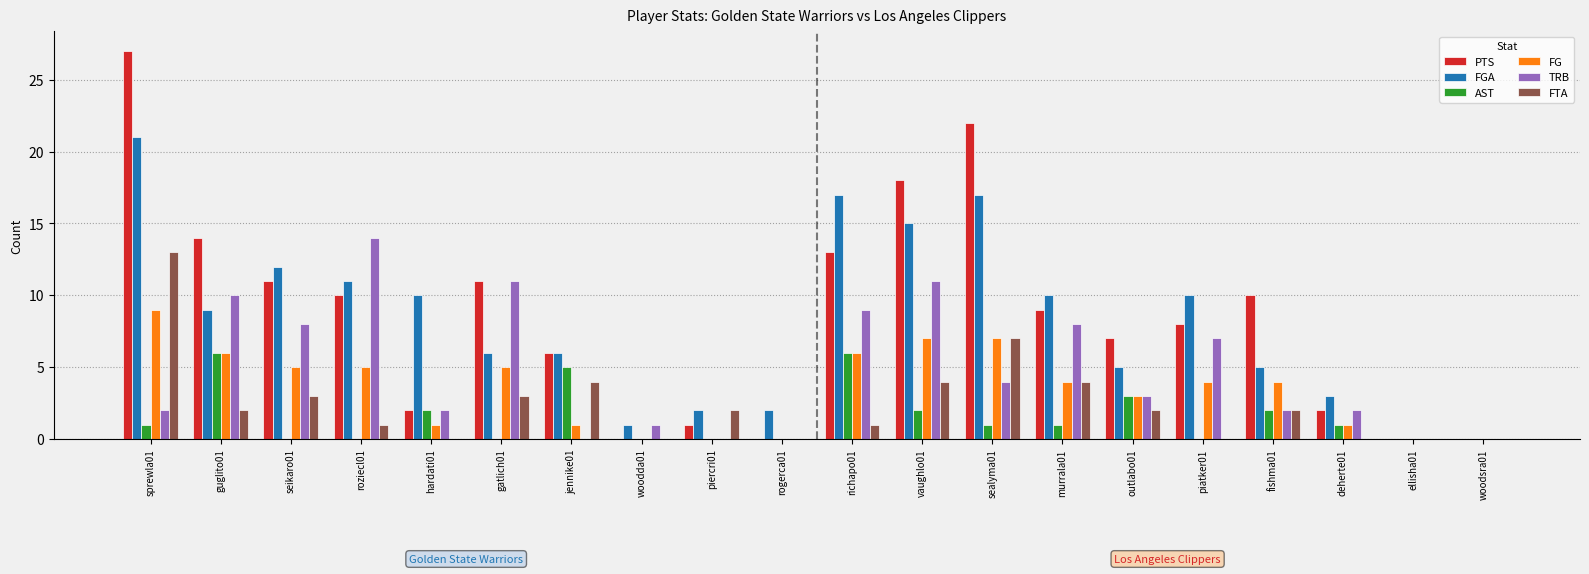

How many categories are shown in the chart?

20